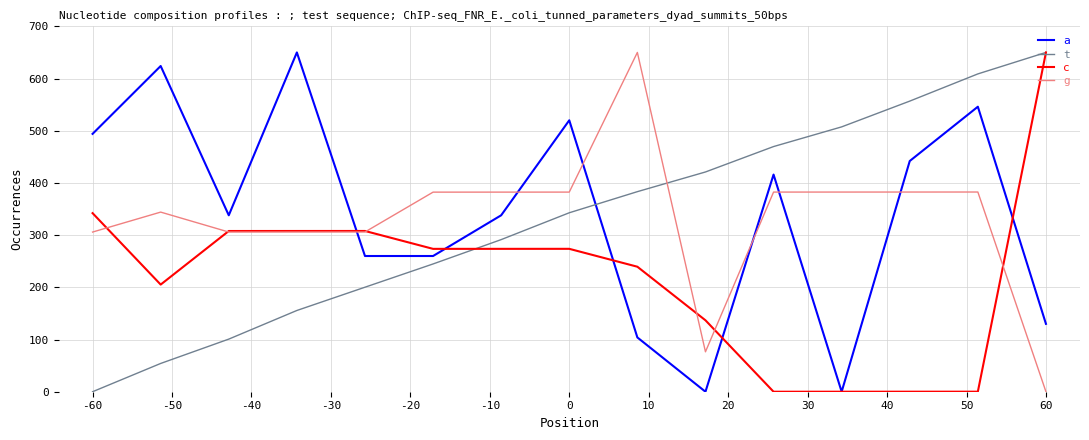

True or false: t and a cross at least once.

True